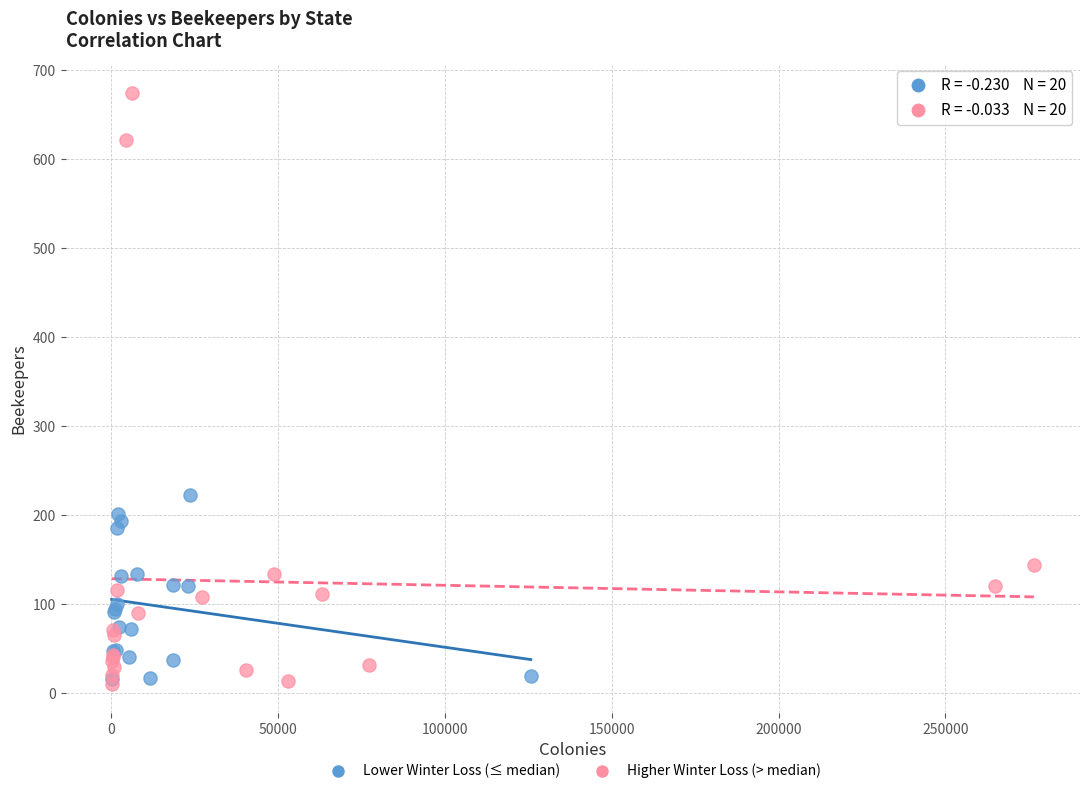

What are all the series names shown in the legend?

Lower Winter Loss (≤ median), Higher Winter Loss (> median)